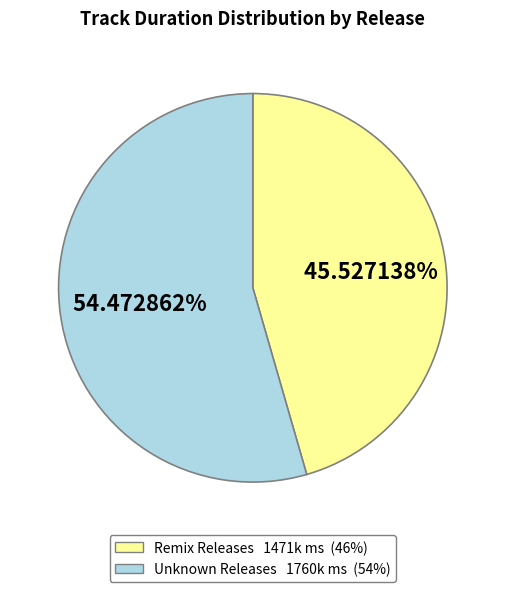

Does any single category account for the majority?

Yes